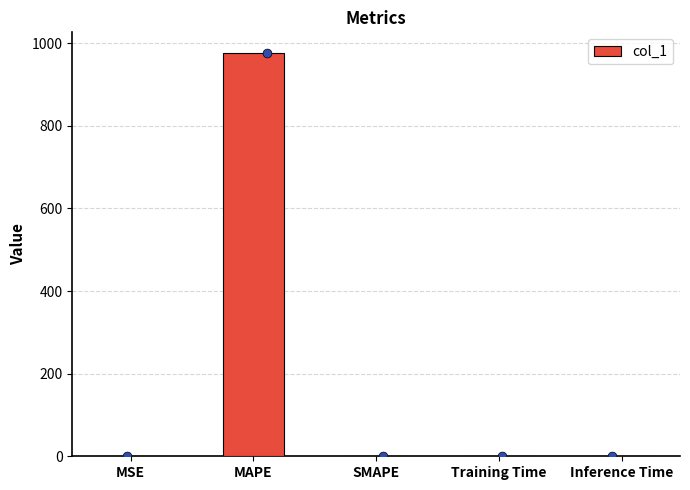

What is the change in value from MAPE to SMAPE?

-977.7